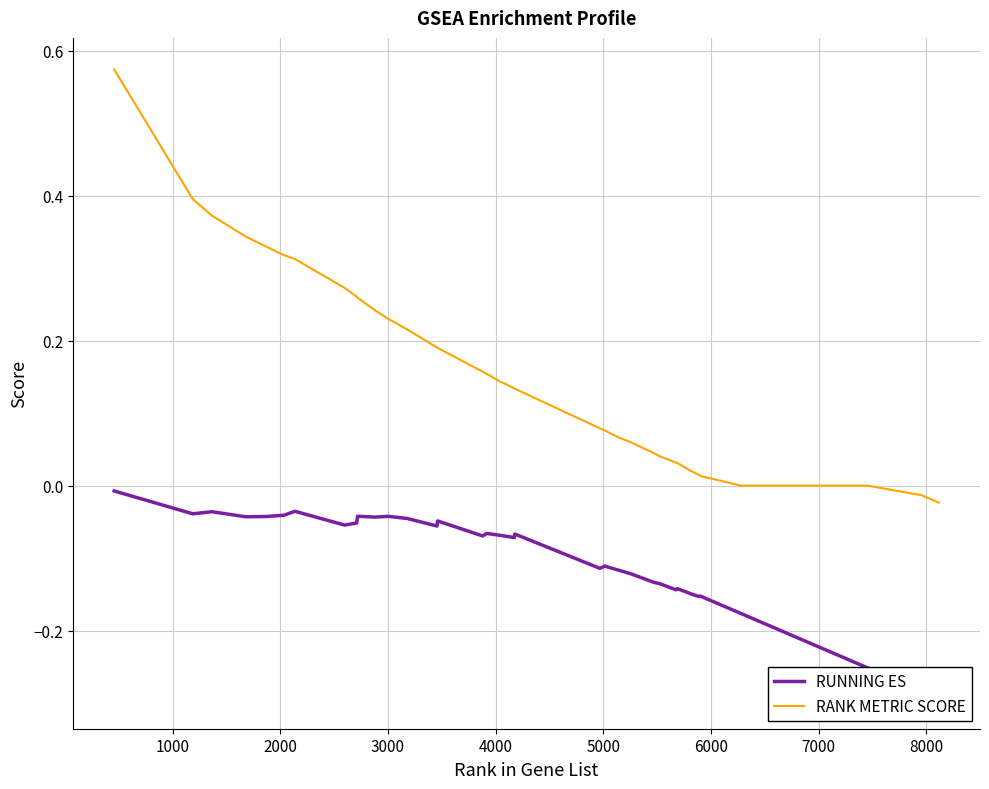

True or false: RUNNING ES and RANK METRIC SCORE intersect in this chart.

False